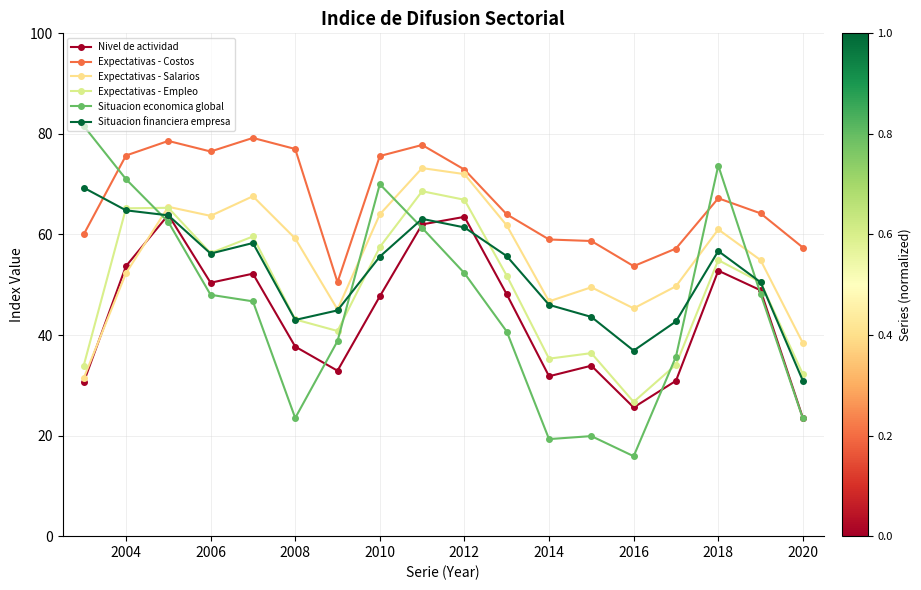

How many data points in Expectativas - Costos are less than 67?

9